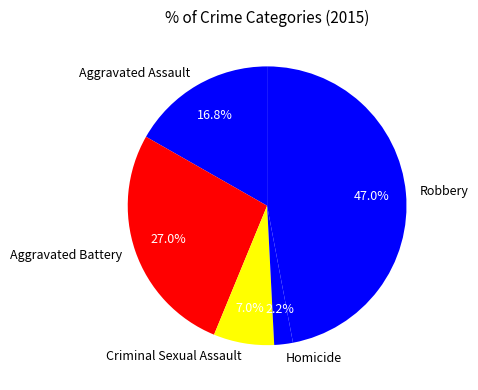

Rank the categories by value from lowest to highest.

Homicide, Criminal Sexual Assault, Aggravated Assault, Aggravated Battery, Robbery